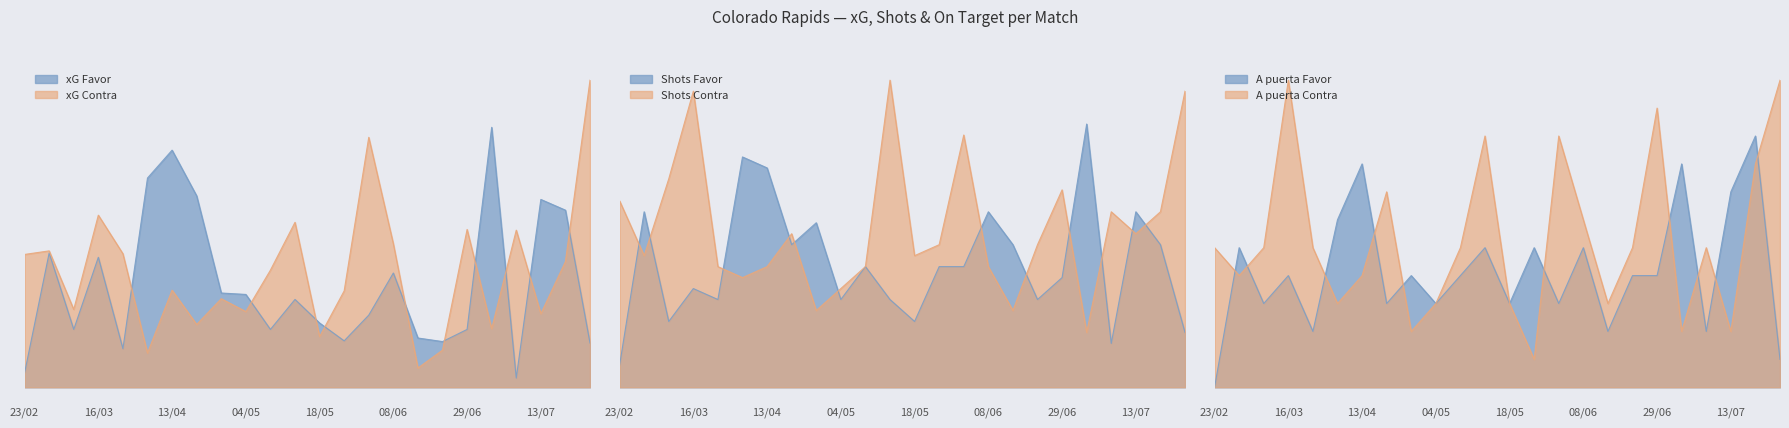

What is the difference between the A puerta Contra values at 15/06 and 20/04?

4.0